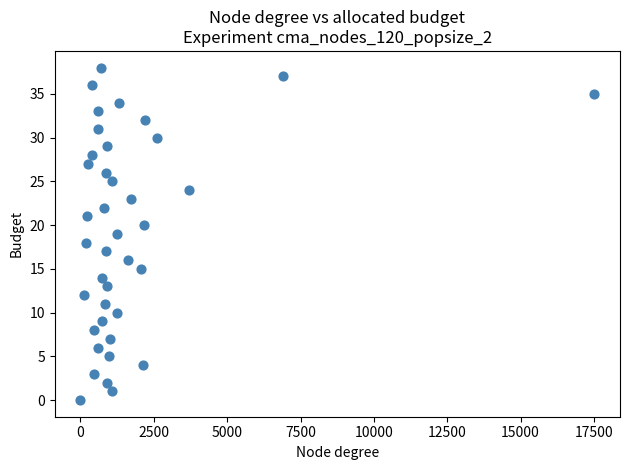

What is the range of Y values (max minus min)?

38